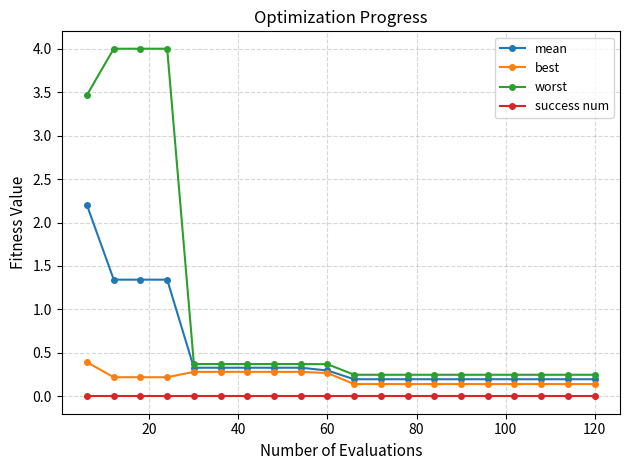

Rank the series by their average value, from lowest to highest.

success num, best, mean, worst